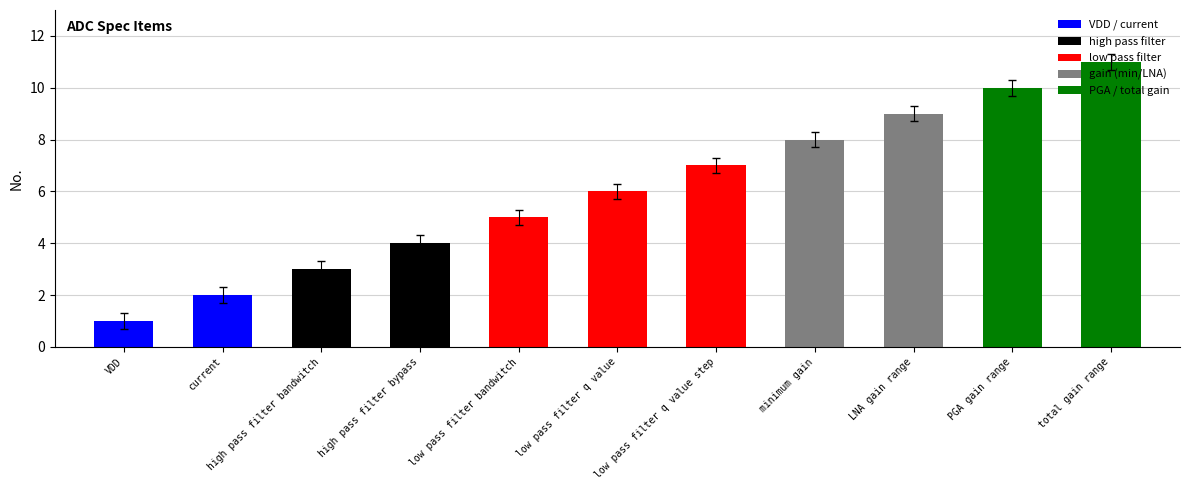

What is the label of the 2nd bar from the left?

current